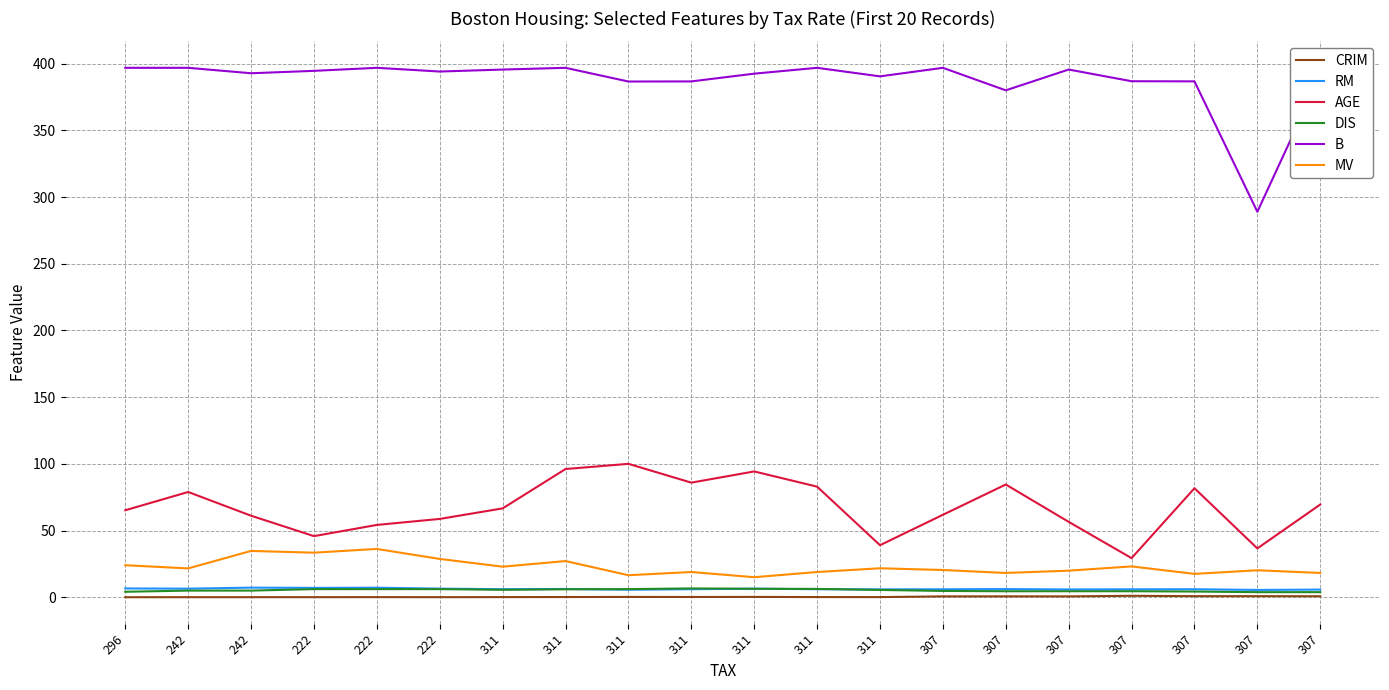

Reading left to right, extract all data points from this chart.

CRIM: 296=0.0	242=0.0	242=0.0	222=0.0	222=0.1	222=0.0	311=0.1	311=0.1	311=0.2	311=0.2	311=0.2	311=0.1	311=0.1	307=0.6	307=0.6	307=0.6	307=1.1	307=0.8	307=0.8	307=0.7
RM: 296=6.6	242=6.4	242=7.2	222=7.0	222=7.1	222=6.4	311=6.0	311=6.2	311=5.6	311=6.0	311=6.4	311=6.0	311=5.9	307=5.9	307=6.1	307=5.8	307=5.9	307=6.0	307=5.5	307=5.7
AGE: 296=65.2	242=78.9	242=61.1	222=45.8	222=54.2	222=58.7	311=66.6	311=96.1	311=100.0	311=85.9	311=94.3	311=82.9	311=39.0	307=61.8	307=84.5	307=56.5	307=29.3	307=81.7	307=36.6	307=69.5
DIS: 296=4.1	242=5.0	242=5.0	222=6.1	222=6.1	222=6.1	311=5.6	311=6.0	311=6.1	311=6.6	311=6.3	311=6.2	311=5.5	307=4.7	307=4.5	307=4.5	307=4.5	307=4.3	307=3.8	307=3.8
B: 296=396.9	242=396.9	242=392.8	222=394.6	222=396.9	222=394.1	311=395.6	311=396.9	311=386.6	311=386.7	311=392.5	311=396.9	311=390.5	307=396.9	307=380.0	307=395.6	307=386.9	307=386.8	307=289.0	307=391.0
MV: 296=24.0	242=21.6	242=34.7	222=33.4	222=36.2	222=28.7	311=22.9	311=27.1	311=16.5	311=18.9	311=15.0	311=18.9	311=21.7	307=20.4	307=18.2	307=19.9	307=23.1	307=17.5	307=20.2	307=18.2